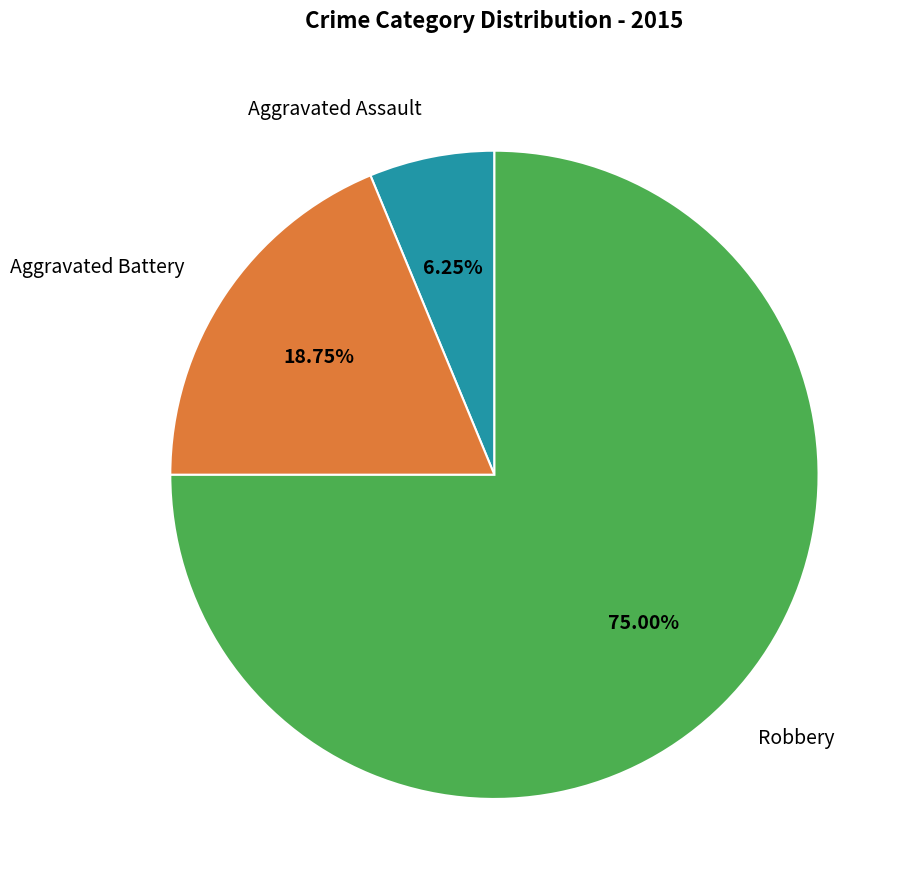

Is it true that Aggravated Assault is 6% of the pie?

True